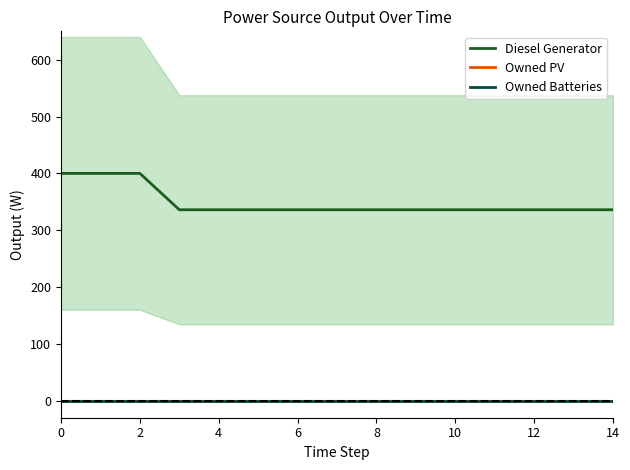

True or false: Owned Batteries and Diesel Generator cross at least once.

False